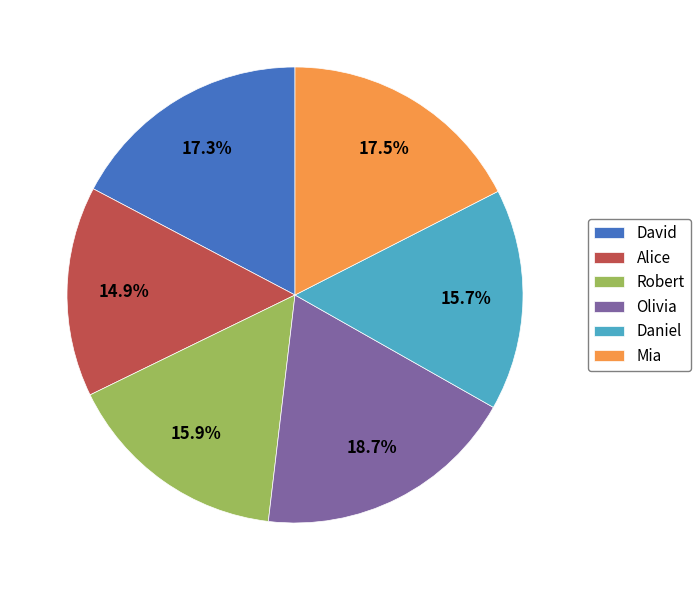

Is the sum of Daniel and Olivia greater than half?

No